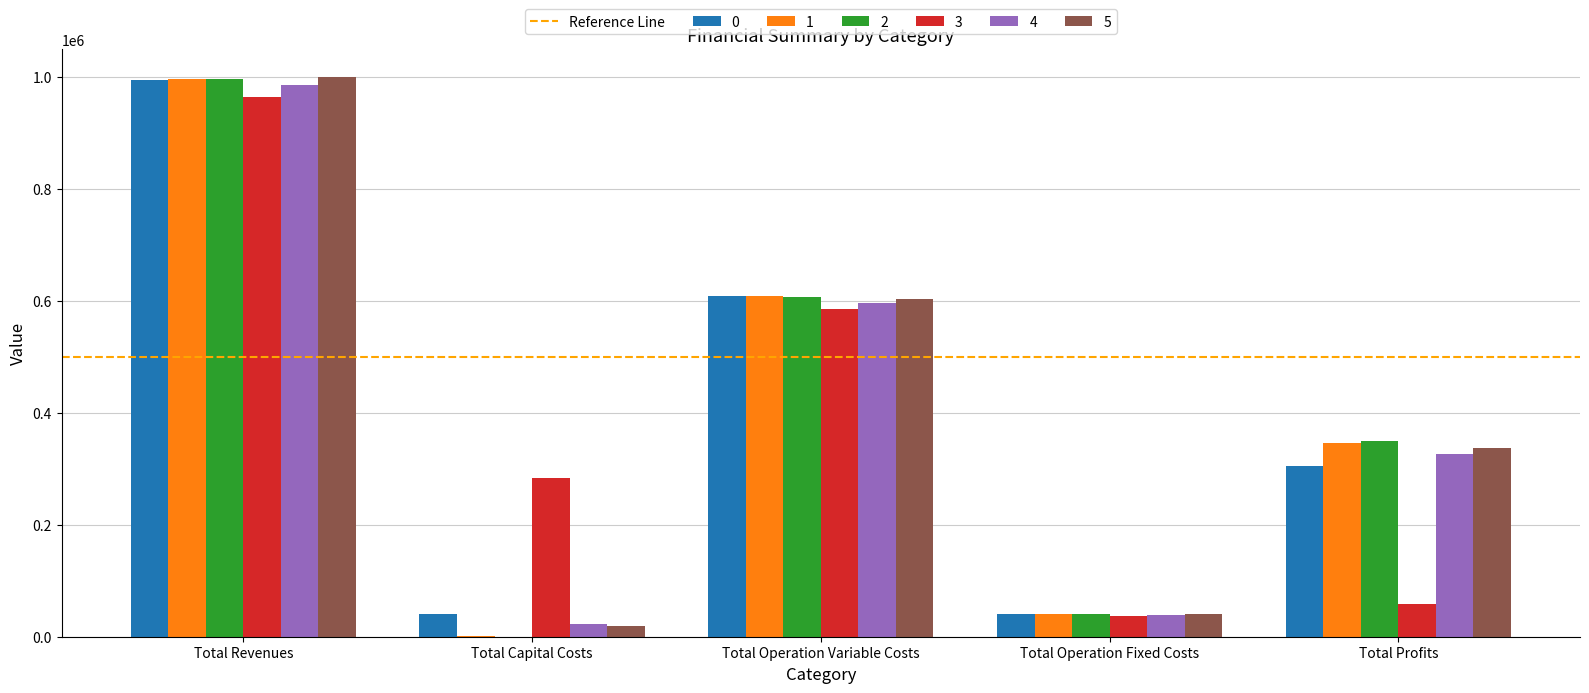

What is the highest value of the 0 series?

994580.1